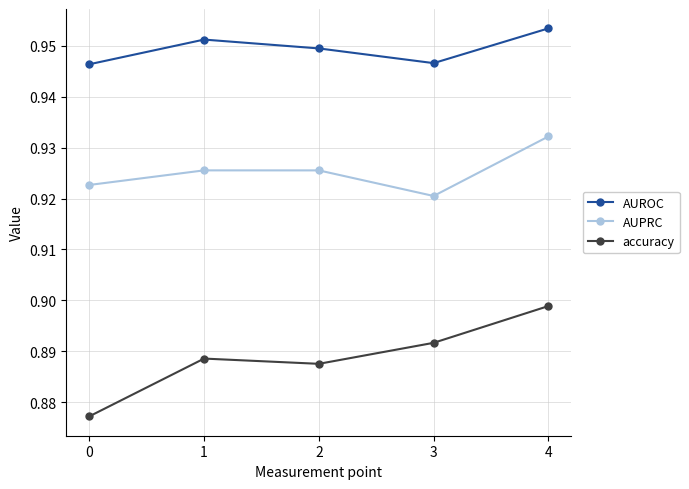

How many lines are shown in the chart?

3